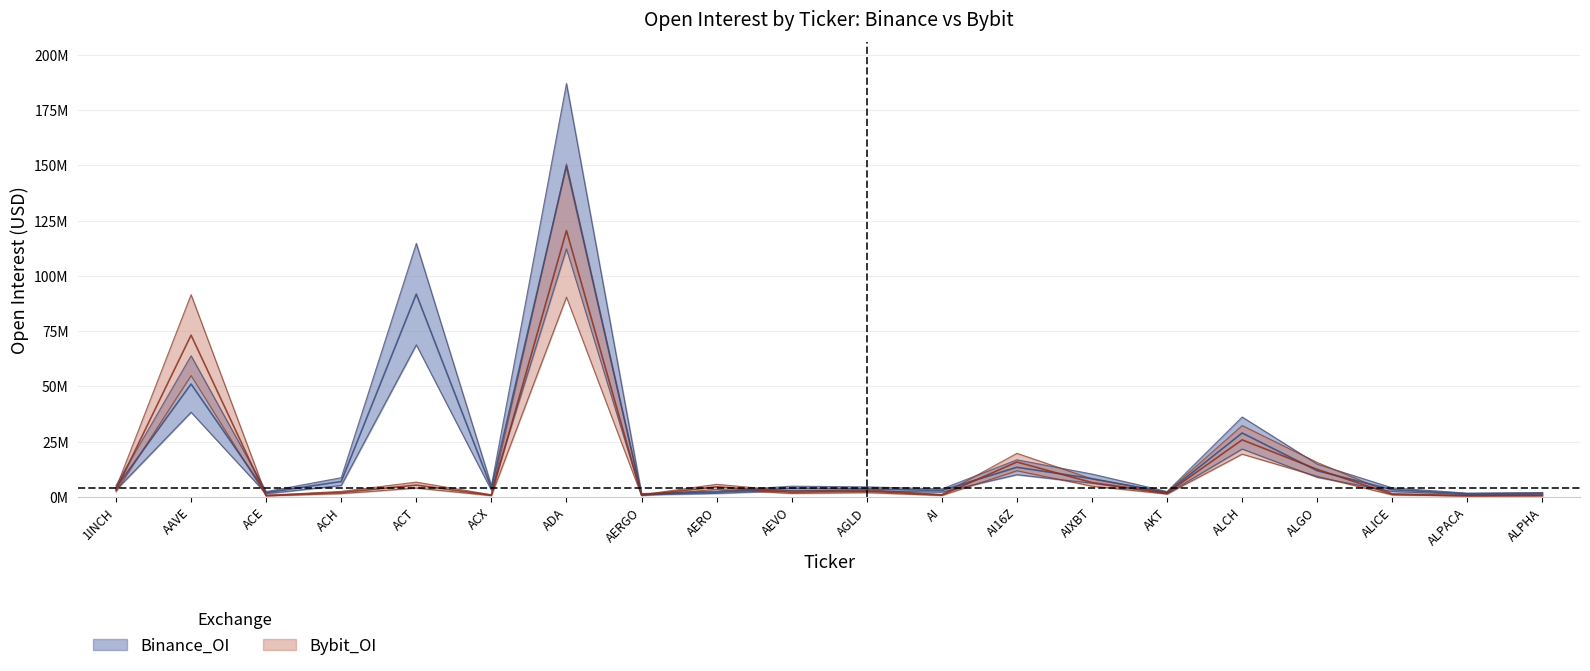

What is the total value across all series at AAVE?

155.3